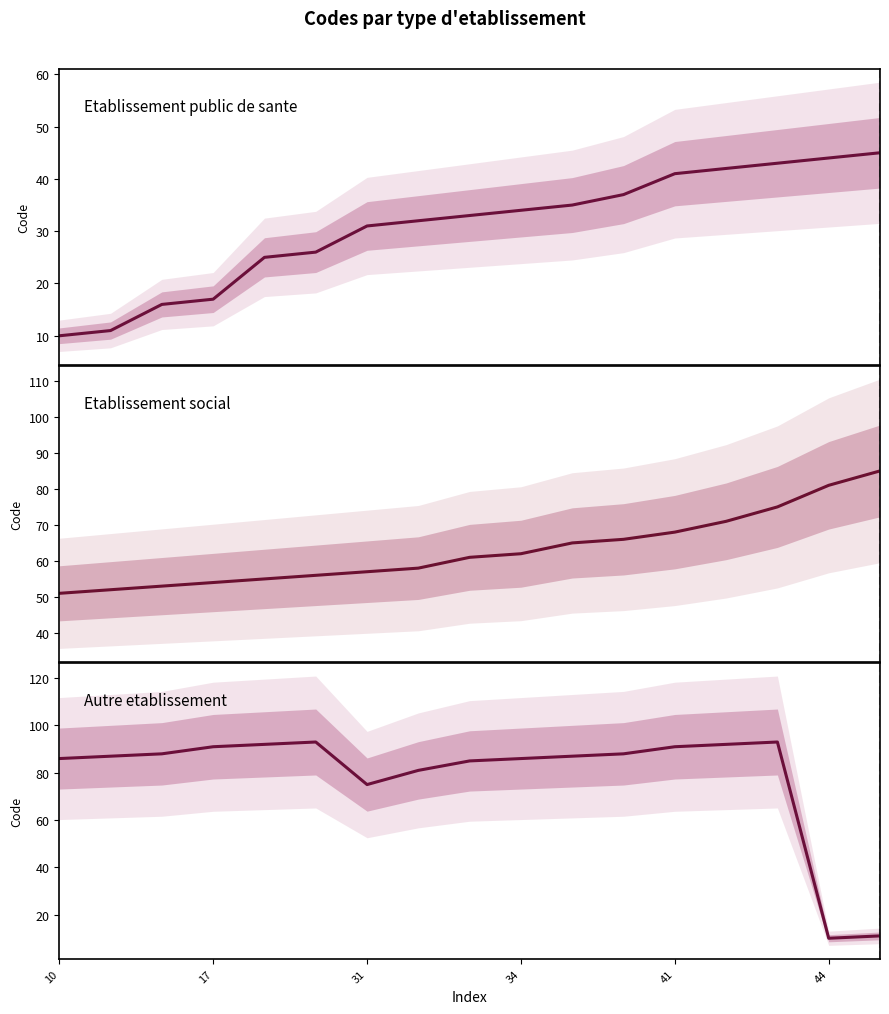

Which series has the largest total across all categories?

Autre etablissement